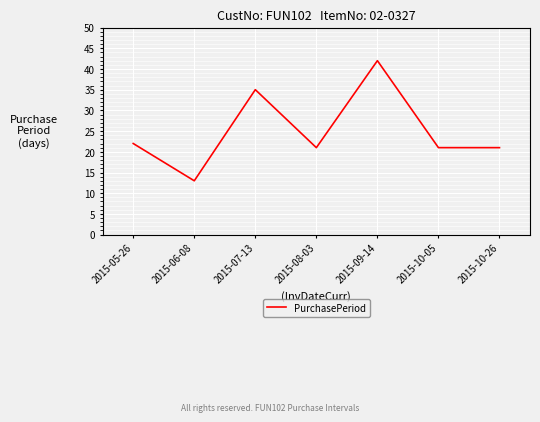

The value at 2015-08-03 is 21. True or false?

True